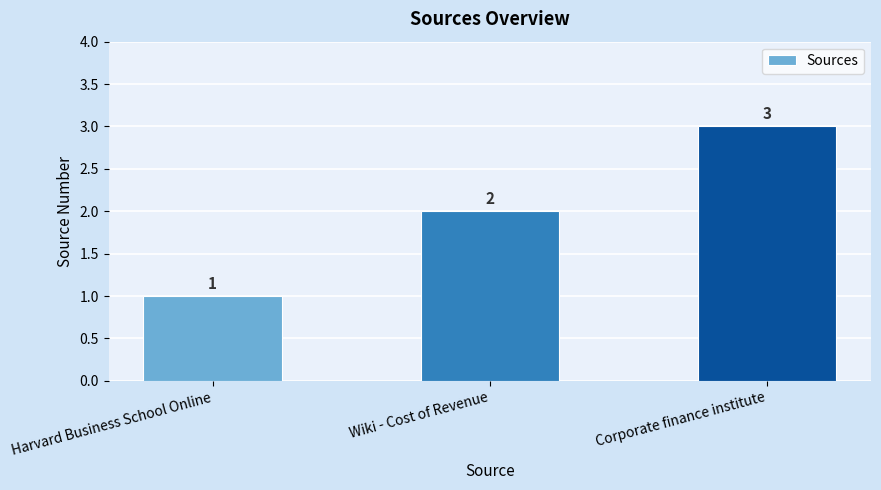

How many values are between 1 and 3?

3